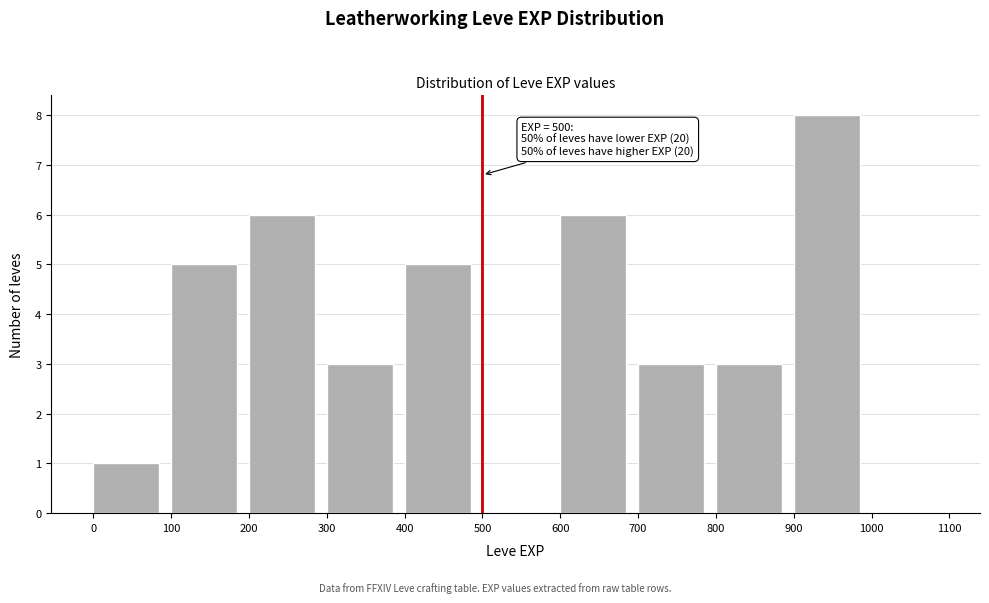

Which range on the x-axis has the tallest bar?

900 to 1000